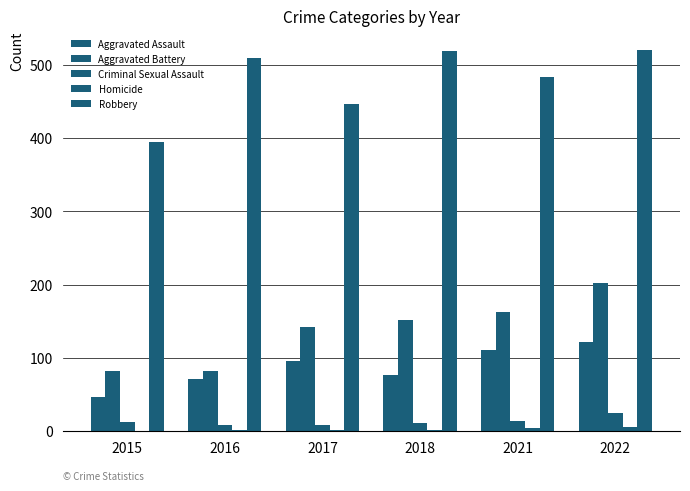

How many categories are shown in the chart?

6